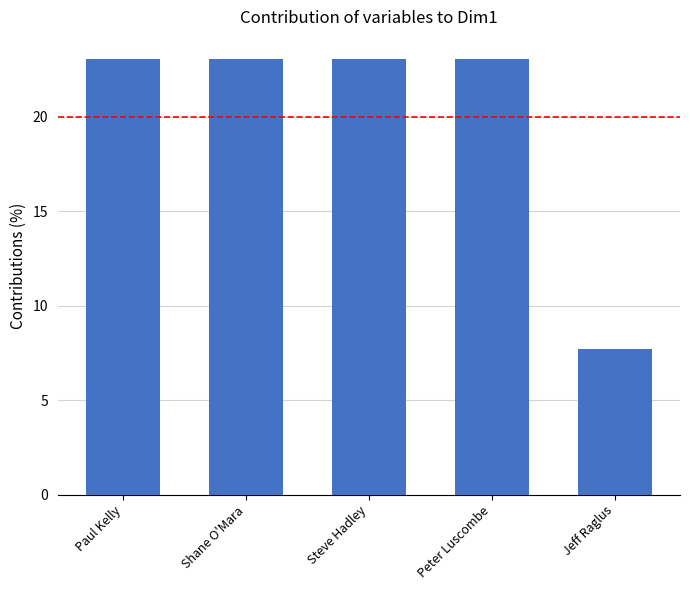

At which category does the chart reach its minimum across all series?

Jeff Raglus